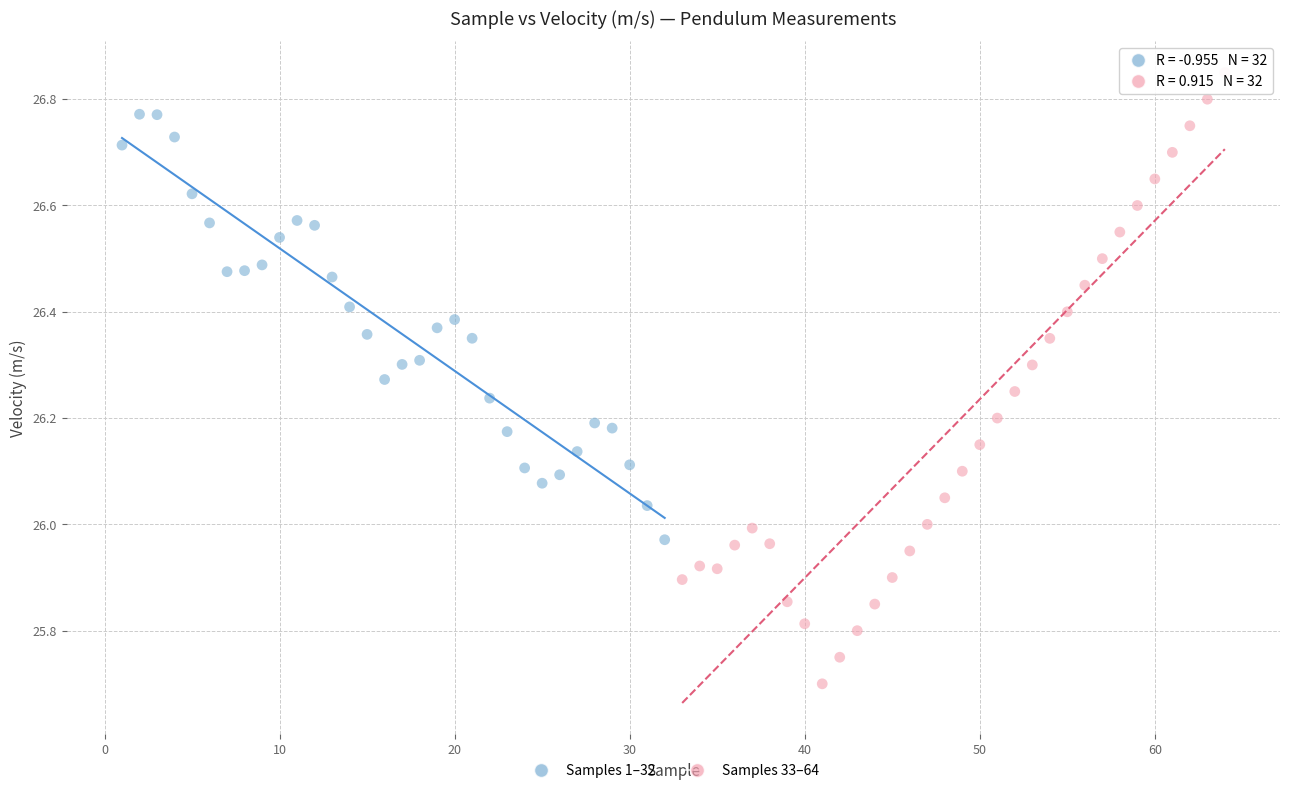

Which series contains the highest Y value?

Samples 33–64